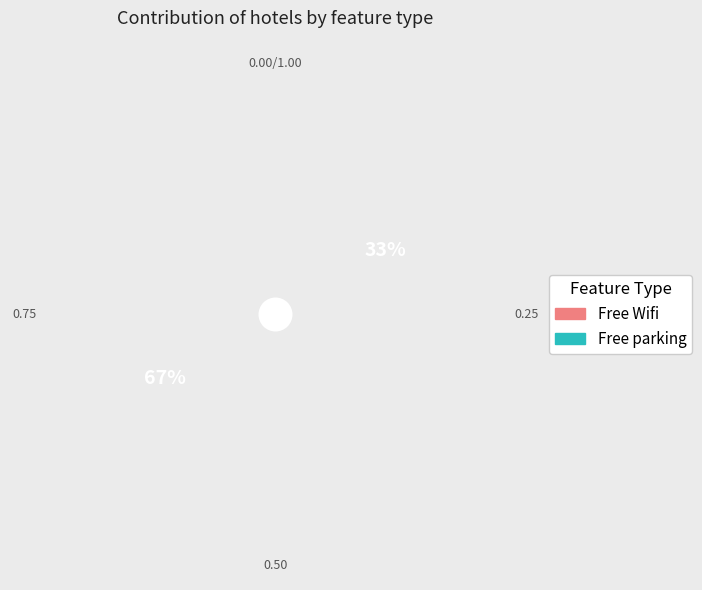

What is the ratio of the value at Free Wifi to the value at Free parking?

2.0